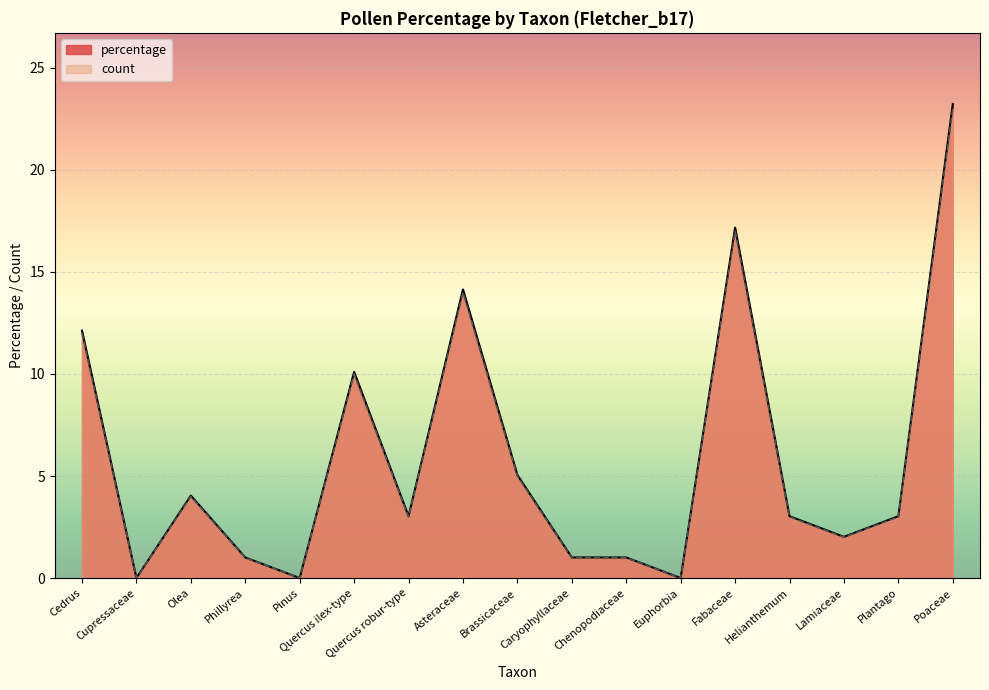

Which has a higher value, Fabaceae or Poaceae?

Poaceae